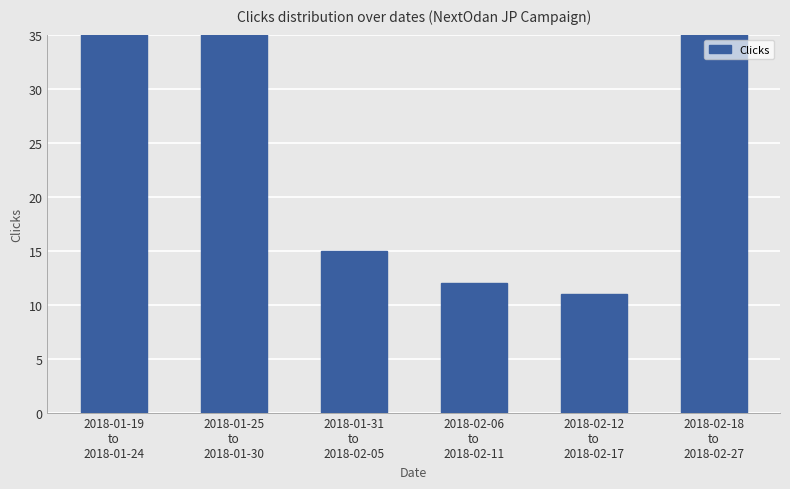

Where does the data first go above 53?

2018-01-25
to
2018-01-30